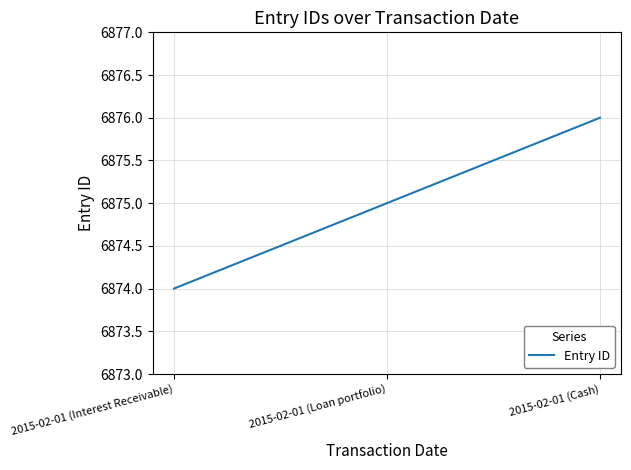

Approximately how many times larger is the value at 2015-02-01 (Loan portfolio) compared to 2015-02-01 (Interest Receivable)?

1.0